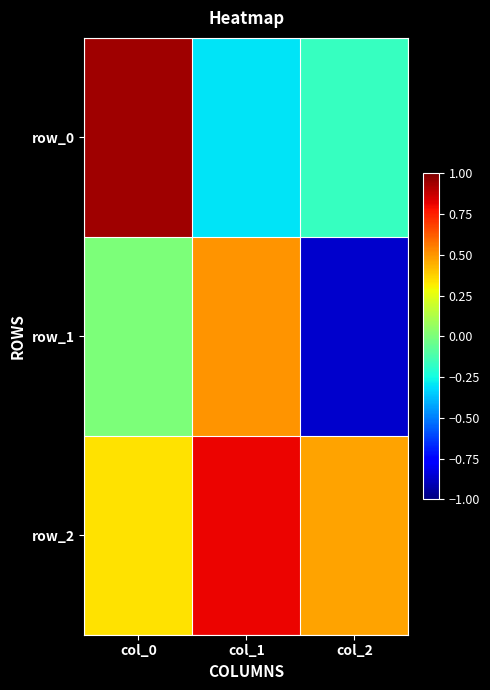

Is it true that row_1 equals -1.5 at col_2?

False